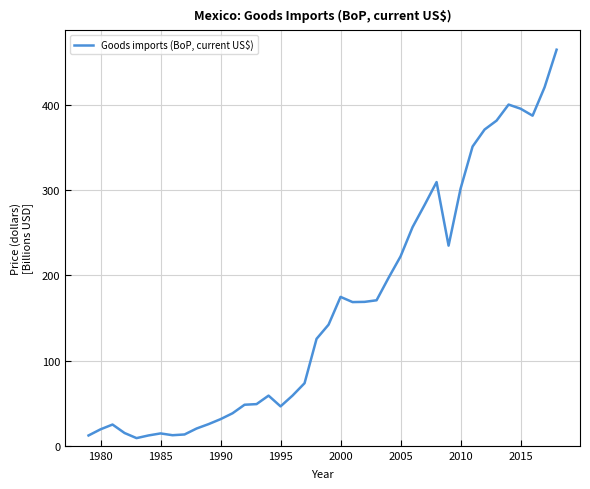

True or false: the data shows 31.3 at 1990.

True